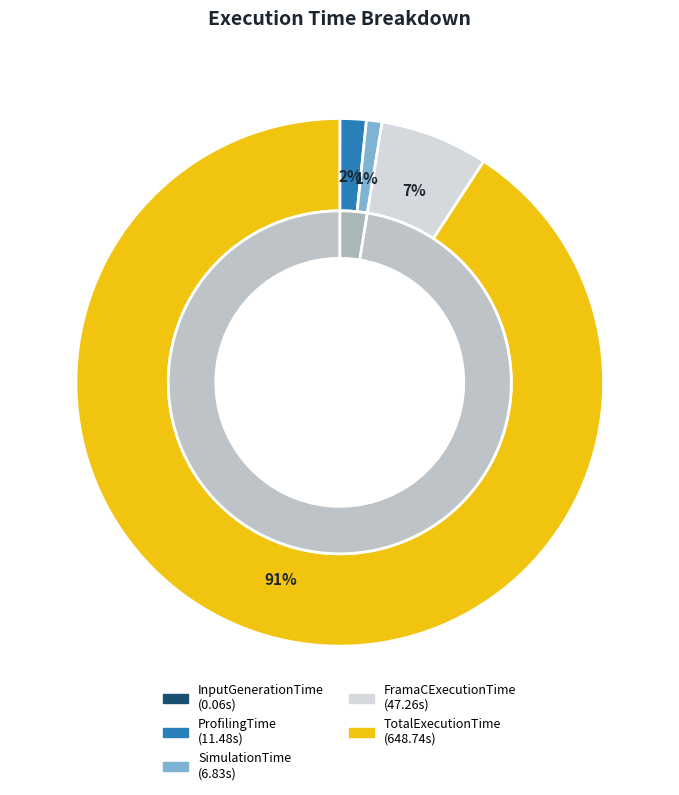

Between ProfilingTime and InputGenerationTime, which is larger?

ProfilingTime